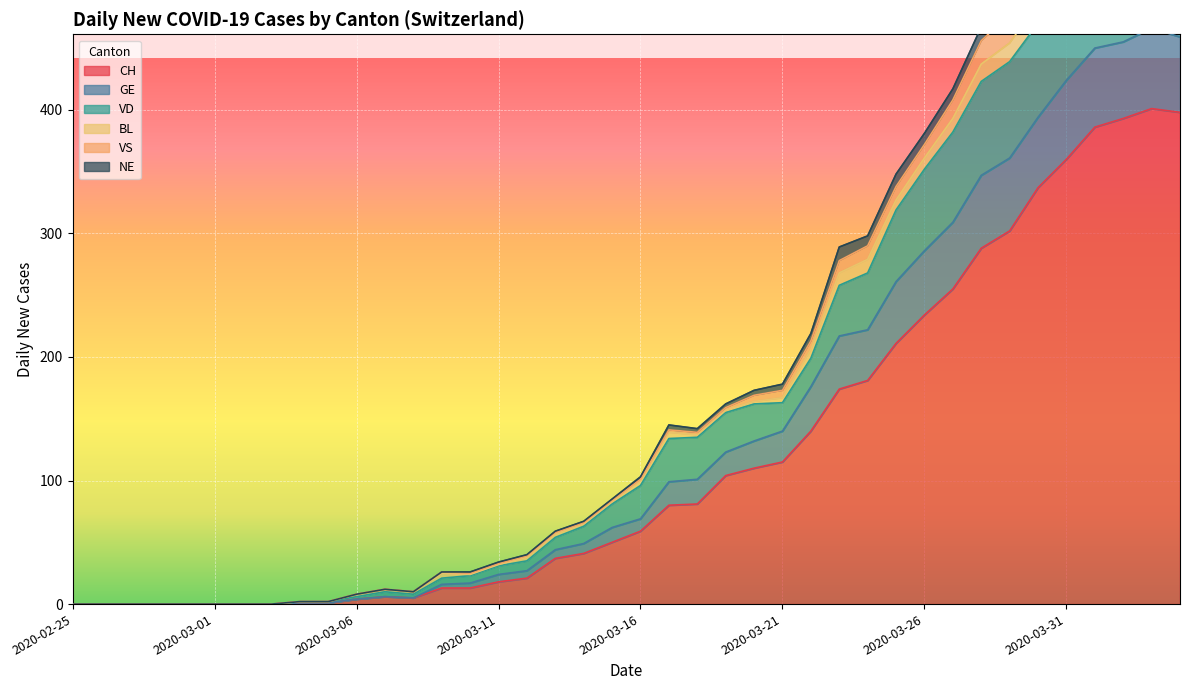

What is the highest value of the CH series?

401